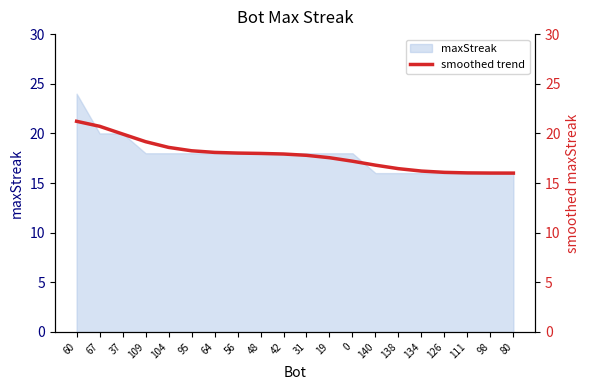

Rank the categories by value from highest to lowest.

60, 67, 37, 109, 104, 95, 64, 56, 48, 42, 31, 19, 0, 140, 138, 134, 126, 111, 98, 80